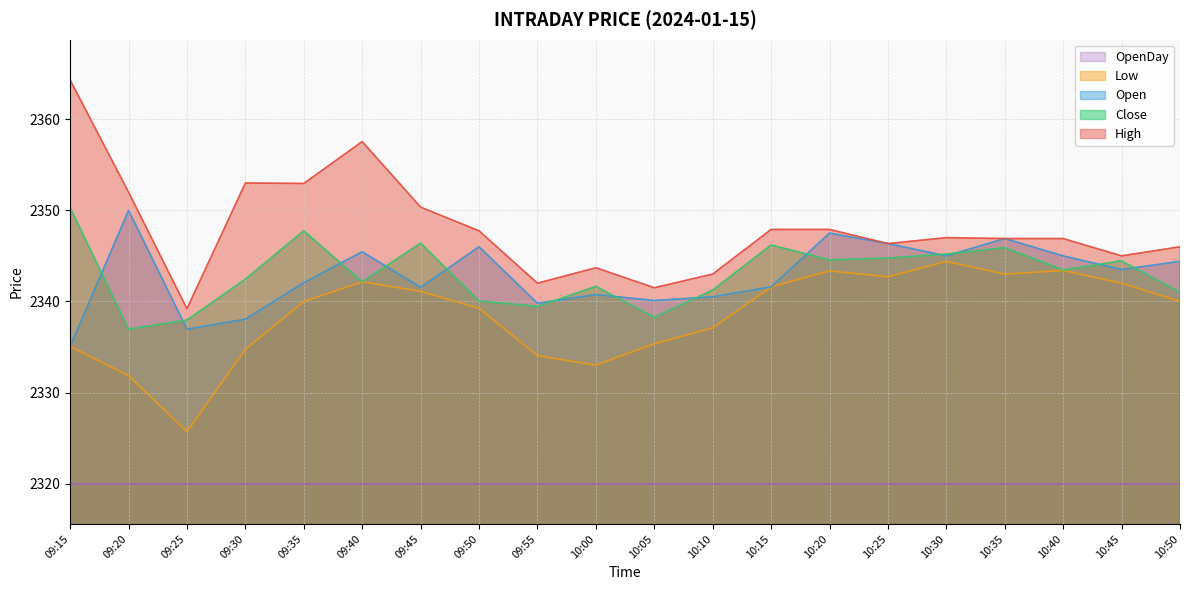

List the labels in order of Low value, largest first.

10:30, 10:40, 10:20, 10:35, 10:25, 09:40, 10:45, 10:15, 09:45, 09:35, 10:50, 09:50, 10:10, 10:05, 09:15, 09:30, 09:55, 10:00, 09:20, 09:25